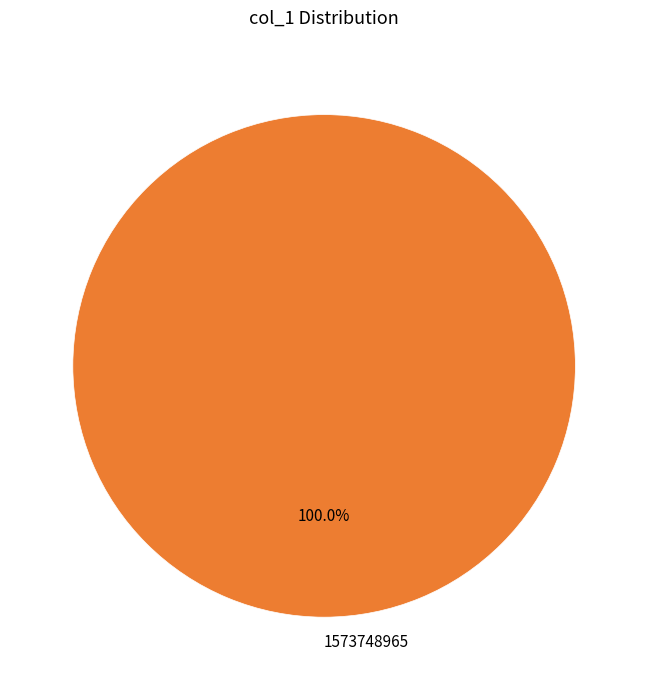

Rank the categories by value from lowest to highest.

1573748965